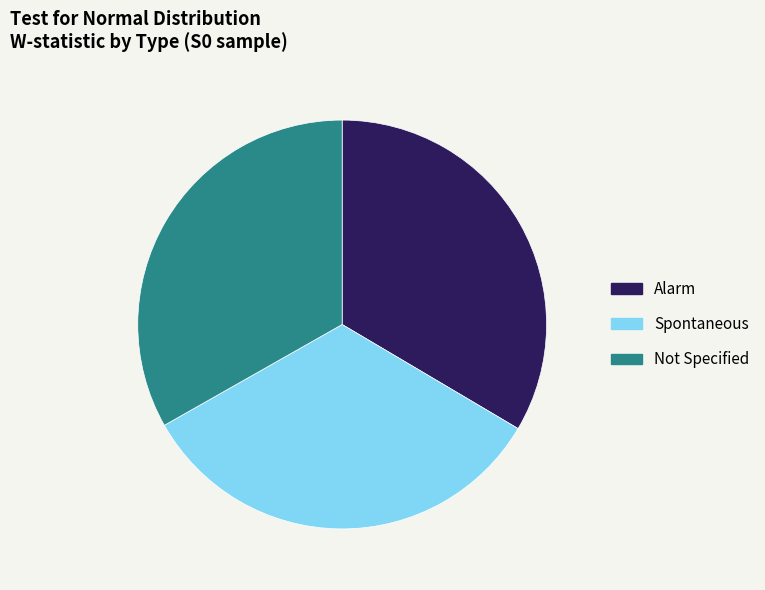

The Not Specified slice represents 33% of the pie. True or false?

True